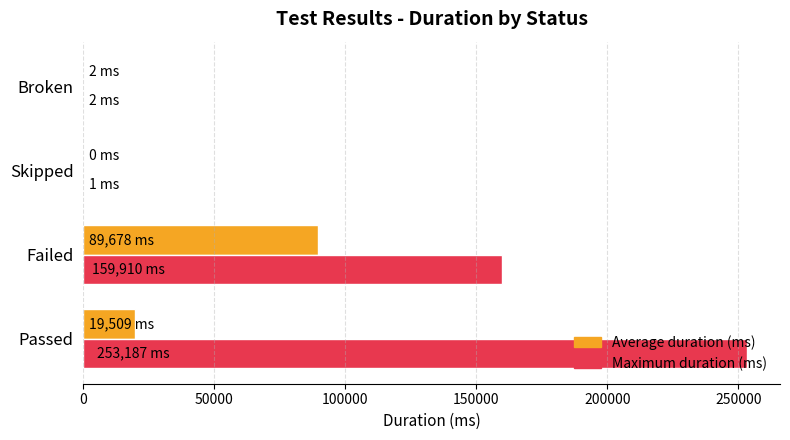

At which category is the sum across all series the highest?

Passed